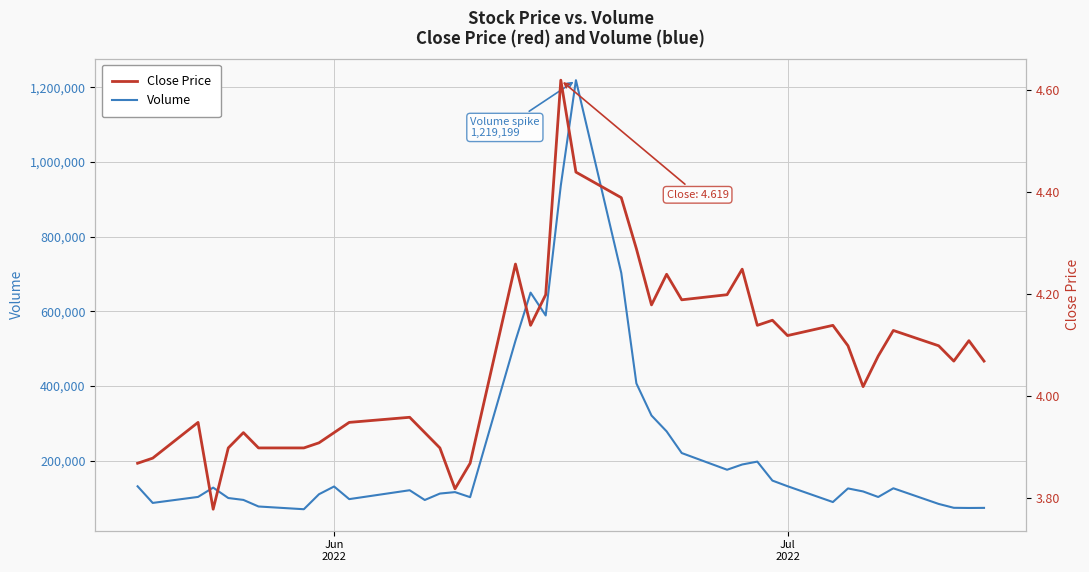

What is the lowest value of the Volume series?

70320